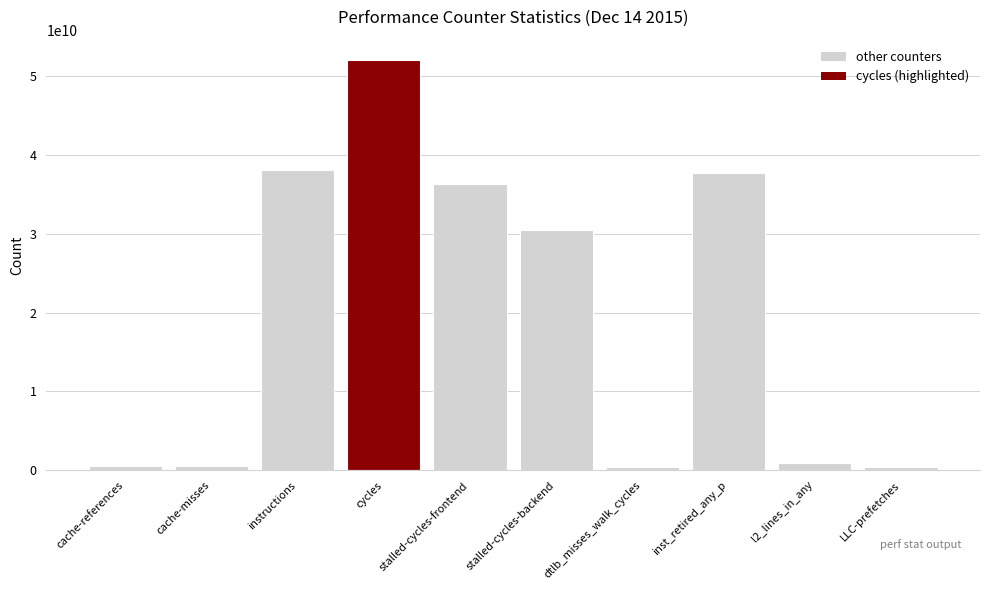

How many data points does each series have?

10